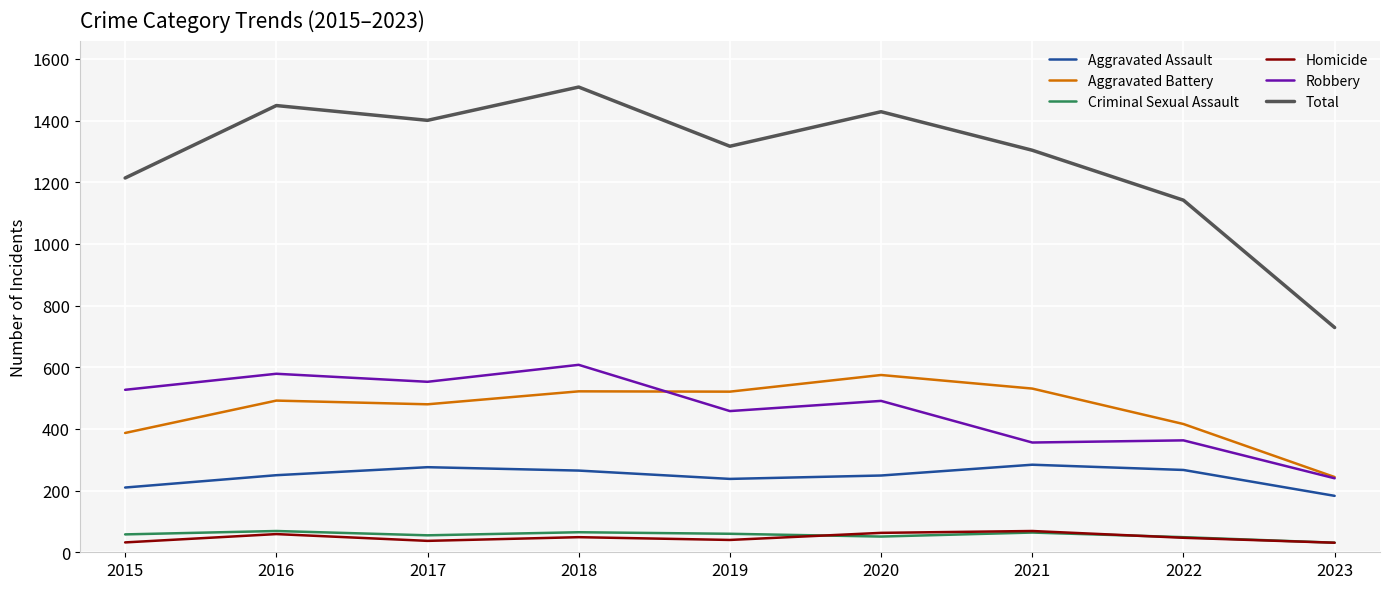

True or false: Aggravated Battery and Criminal Sexual Assault intersect in this chart.

False